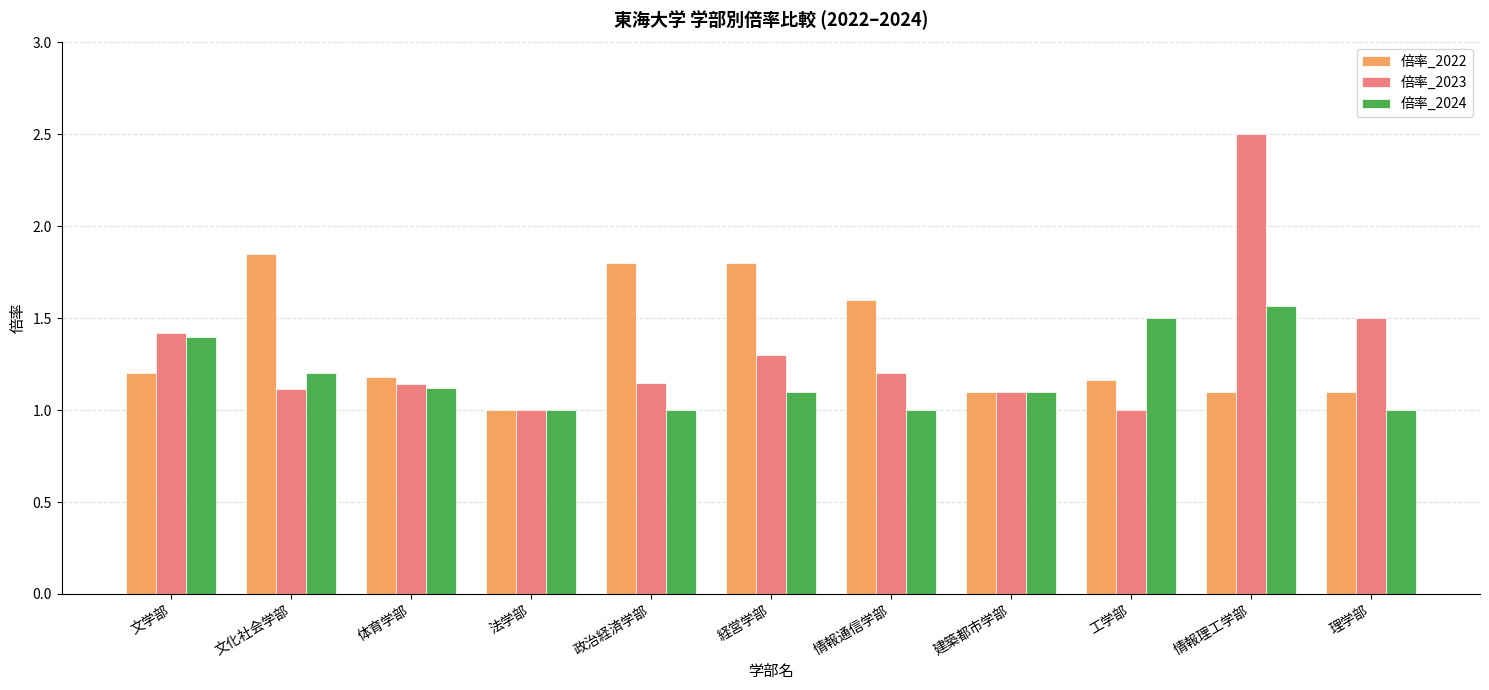

At which label is 倍率_2022 closest to 1?

法学部